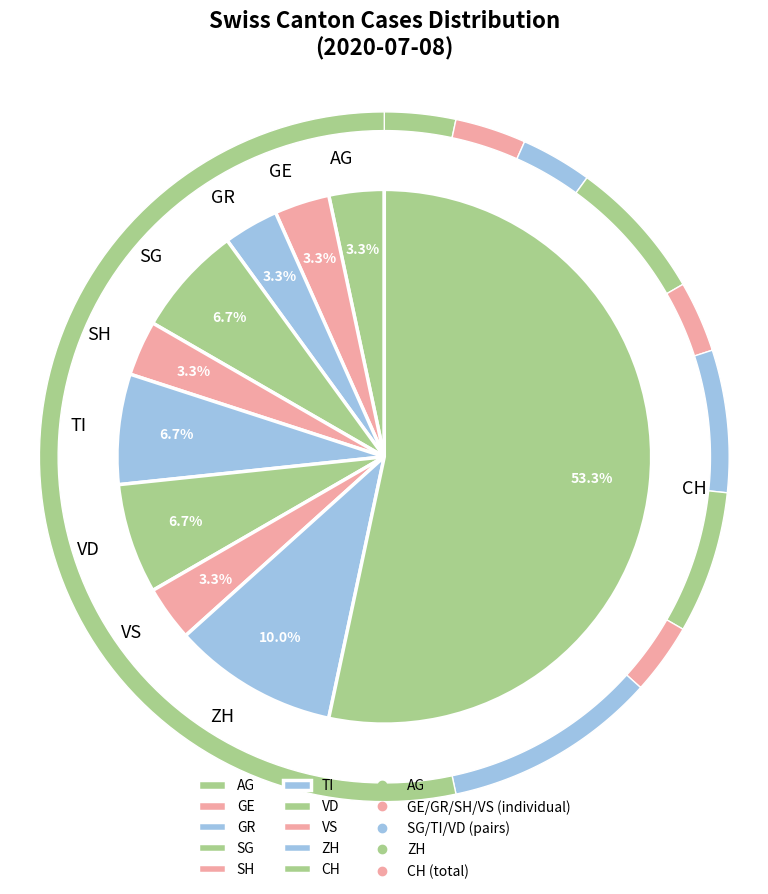

Do TI and GR together represent more than half of the pie?

No